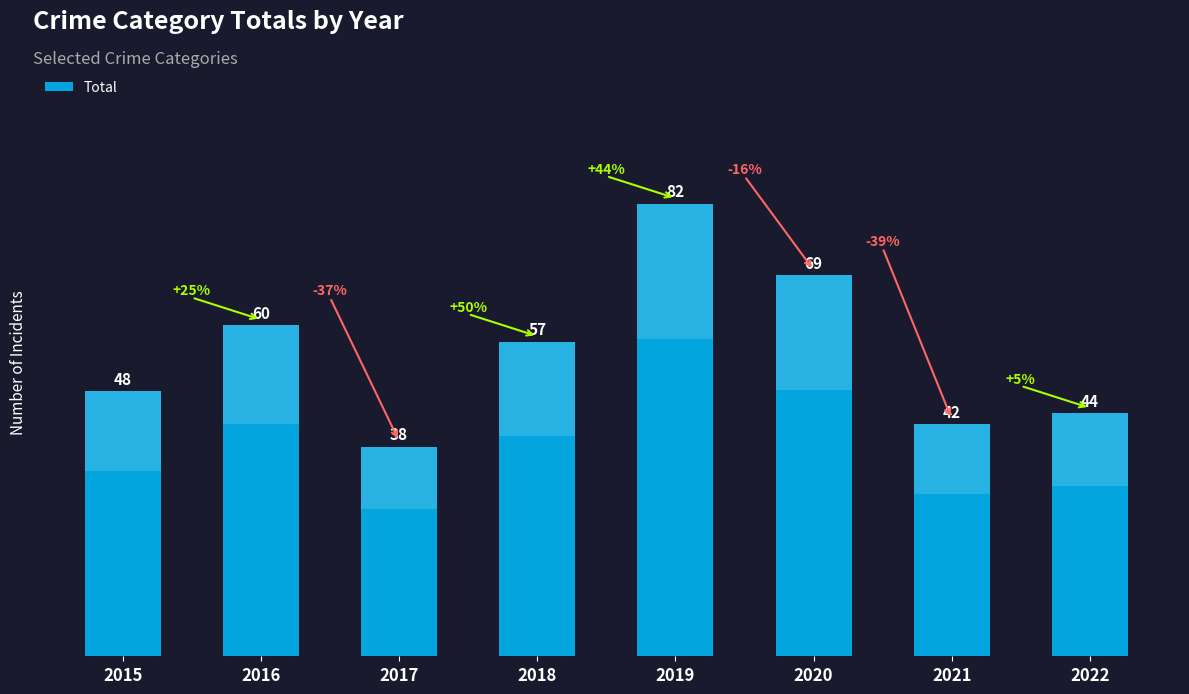

What is the difference between the second highest and second lowest values?

27